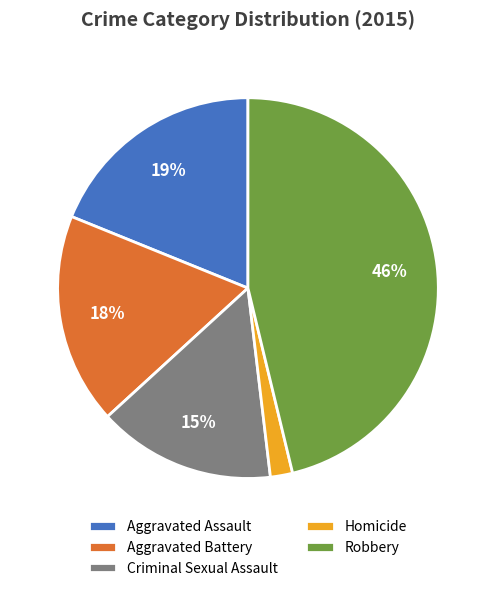

To the nearest percent, what portion does Aggravated Assault represent?

19%